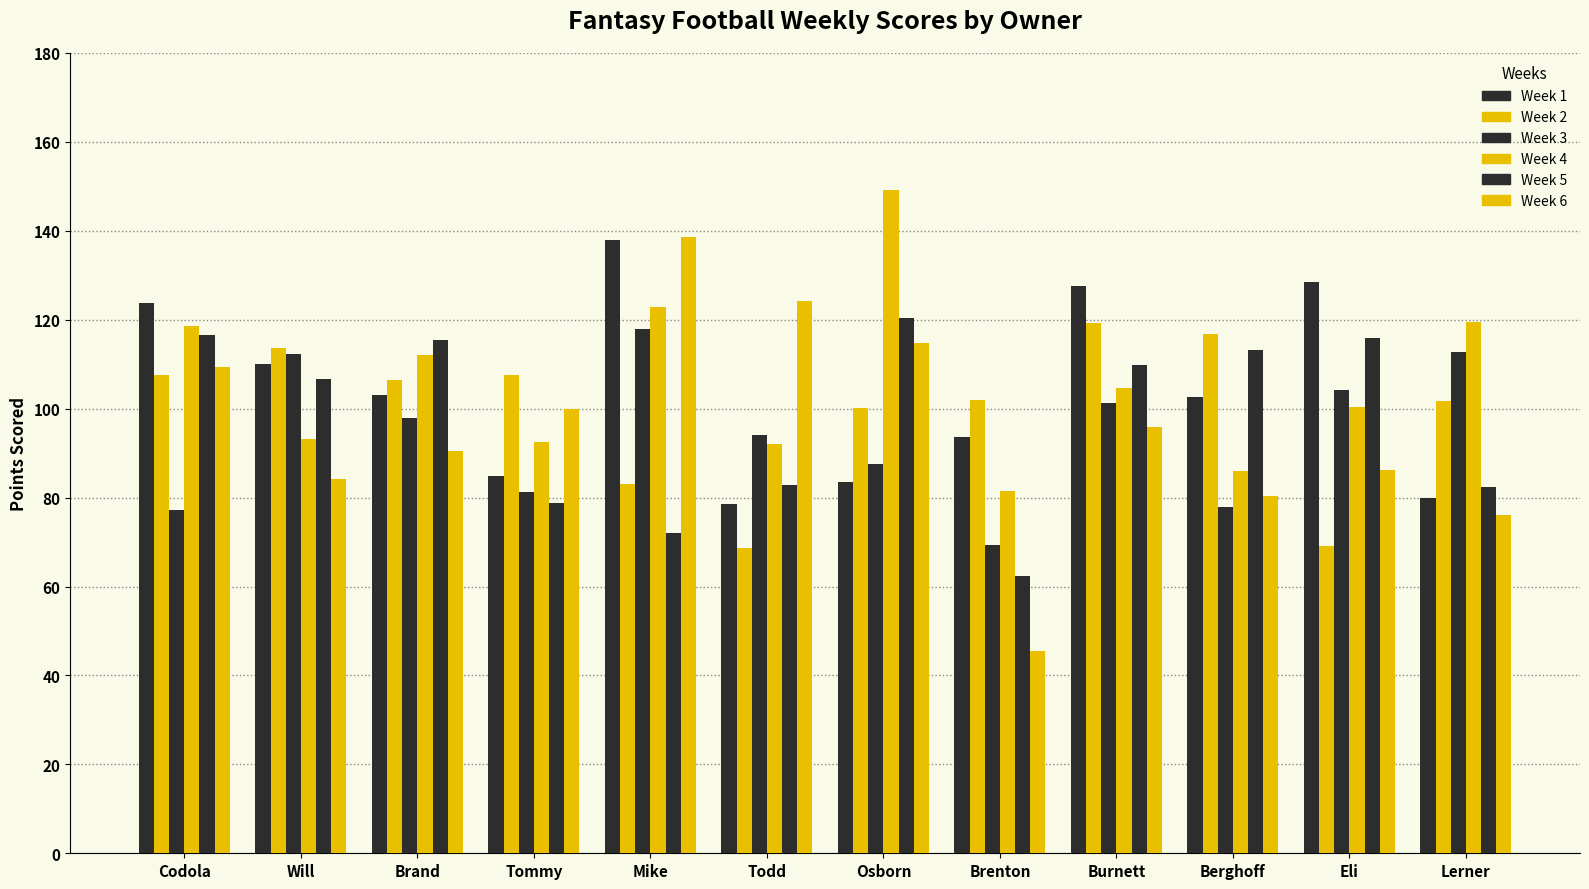

Rank the series by their maximum value, from highest to lowest.

Week 4, Week 6, Week 1, Week 5, Week 2, Week 3